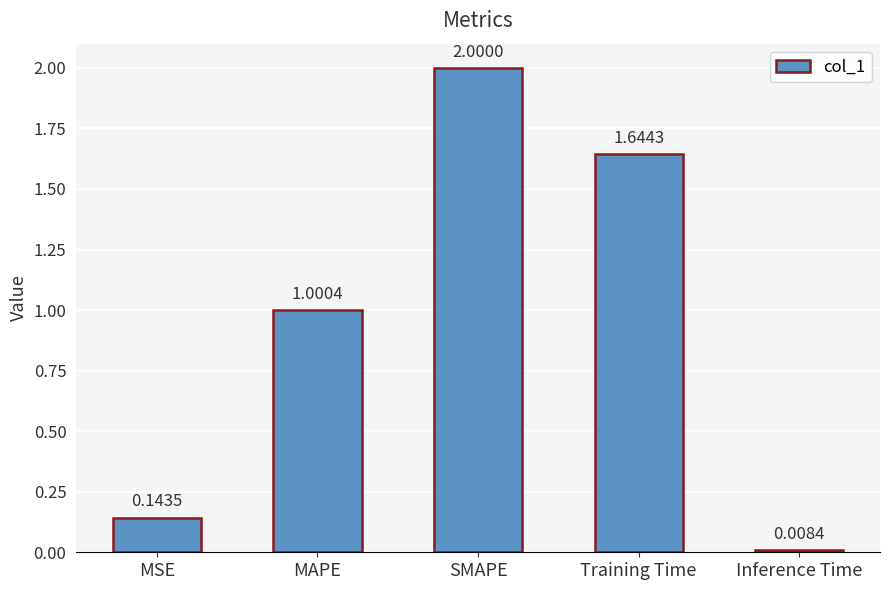

What is the difference between the values at SMAPE and Inference Time?

2.0